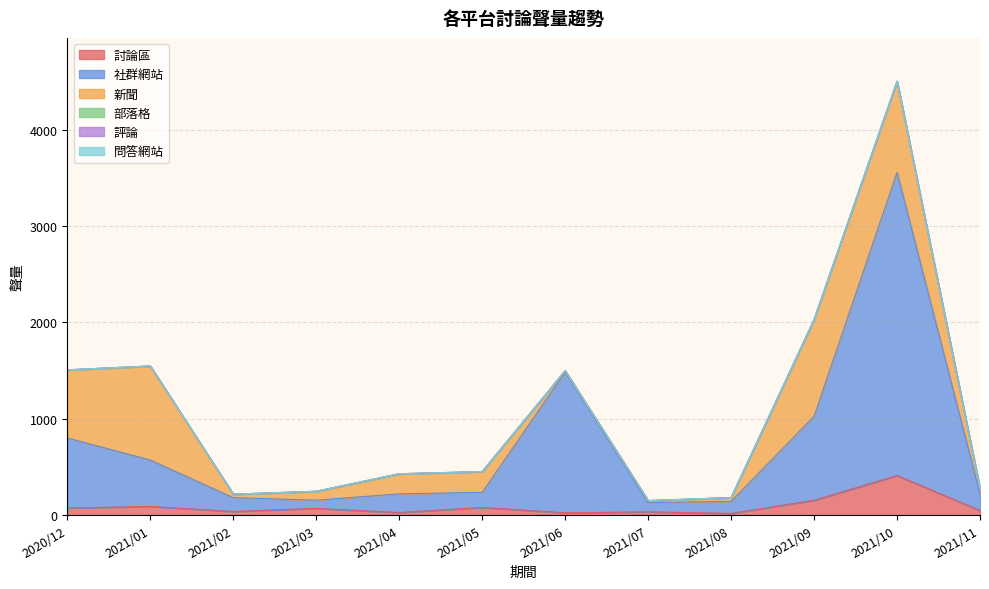

Between 2021/10 and 2021/09, which is larger?

2021/10